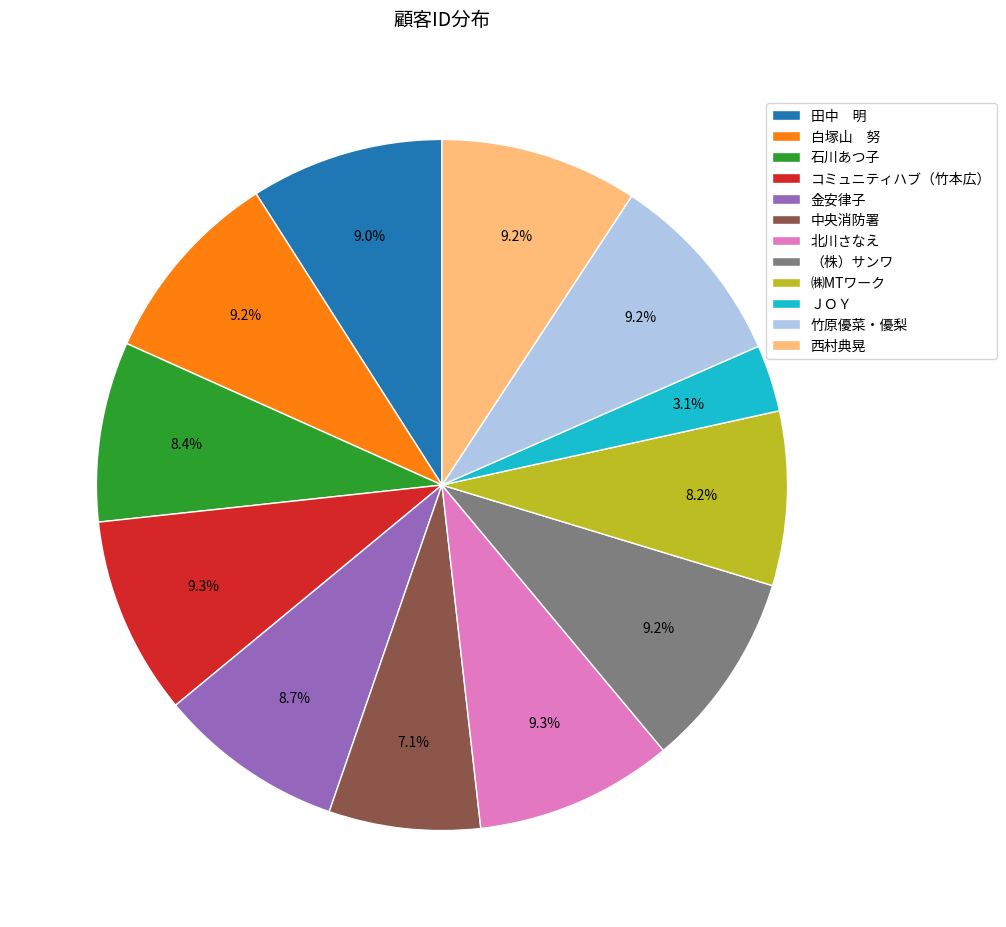

How many segments does this pie chart have?

12